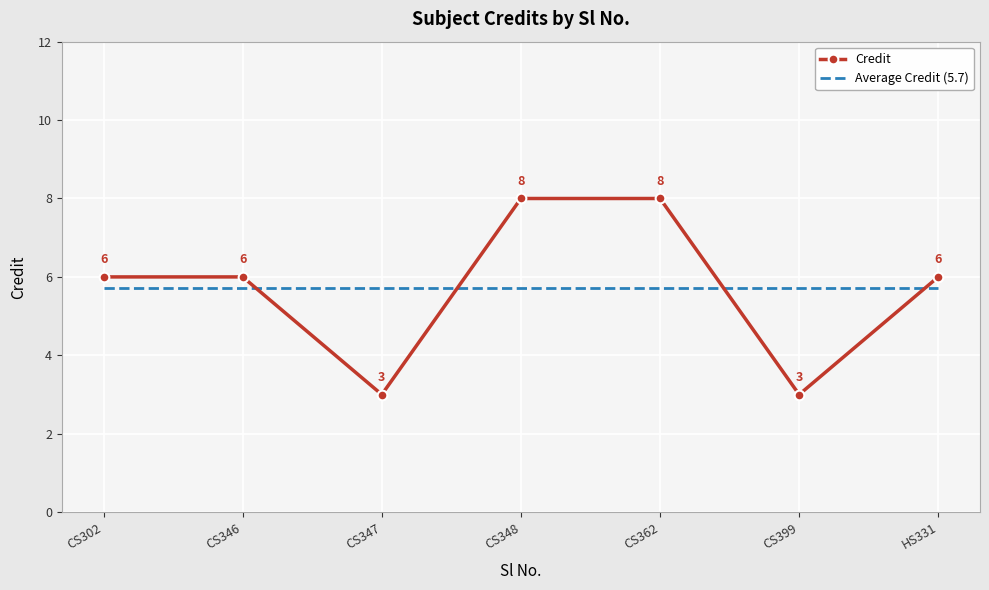

What value does the Average Credit (5.7) series have at HS331?

5.7